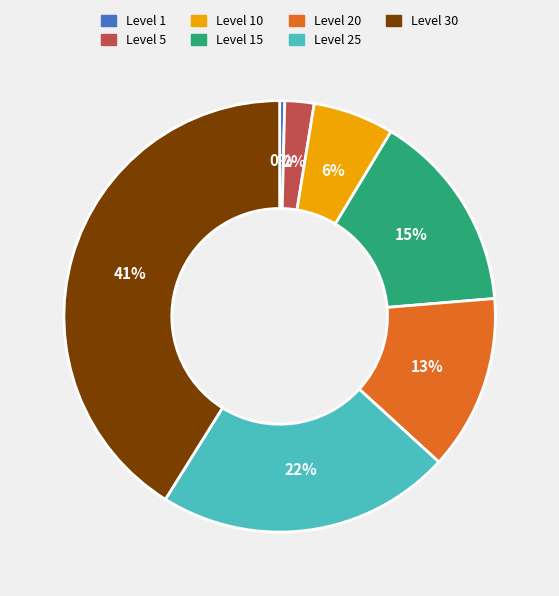

What is the smallest slice in the pie chart?

Level 1